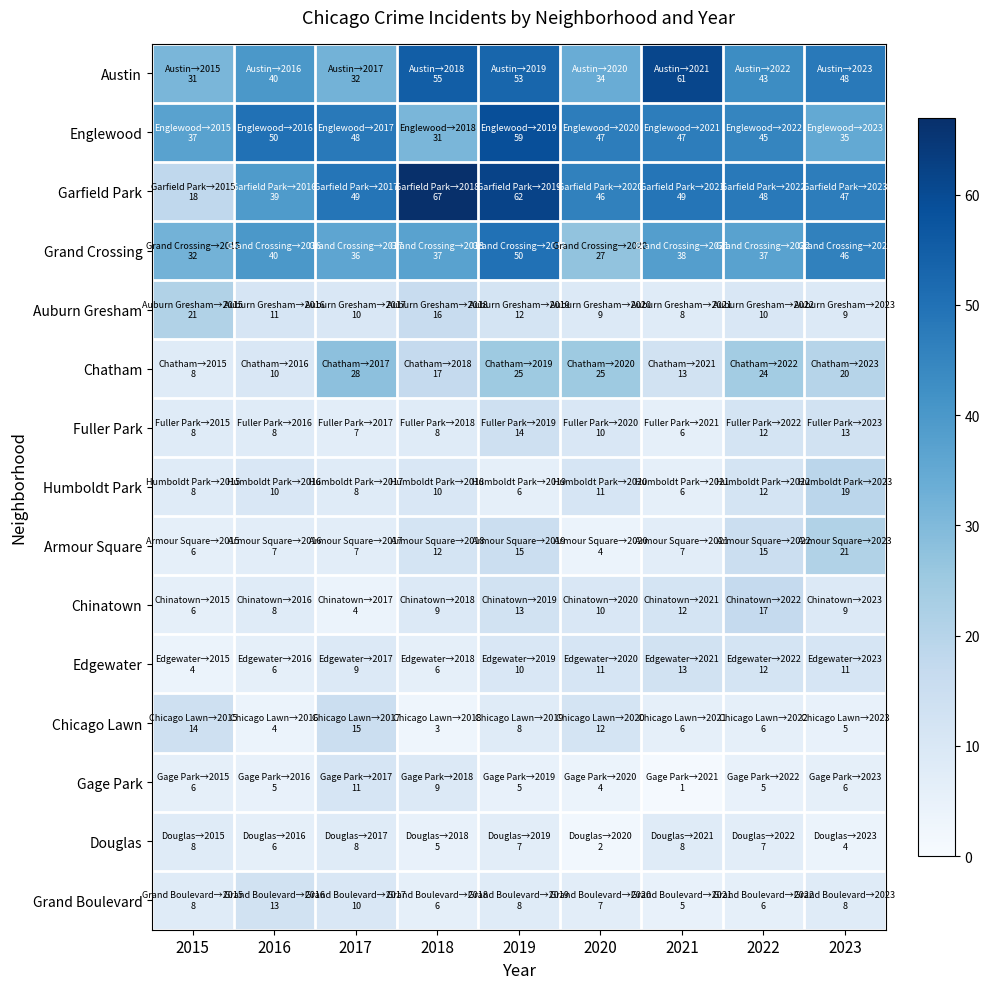

What is the spread (max minus min) of values at 2016?

46